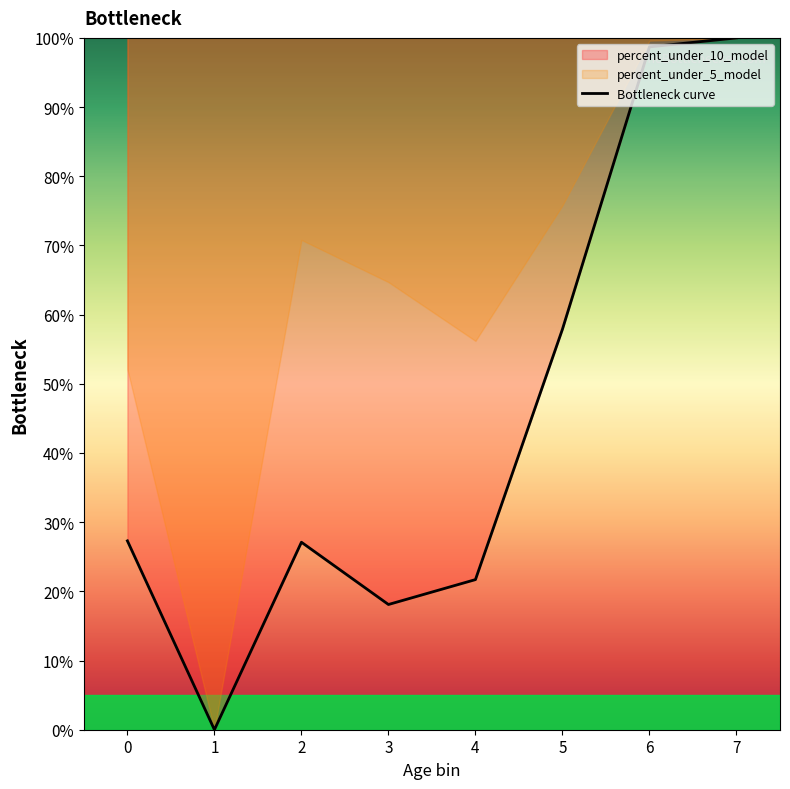

What is the difference between the values at 4 and 1?

21.7